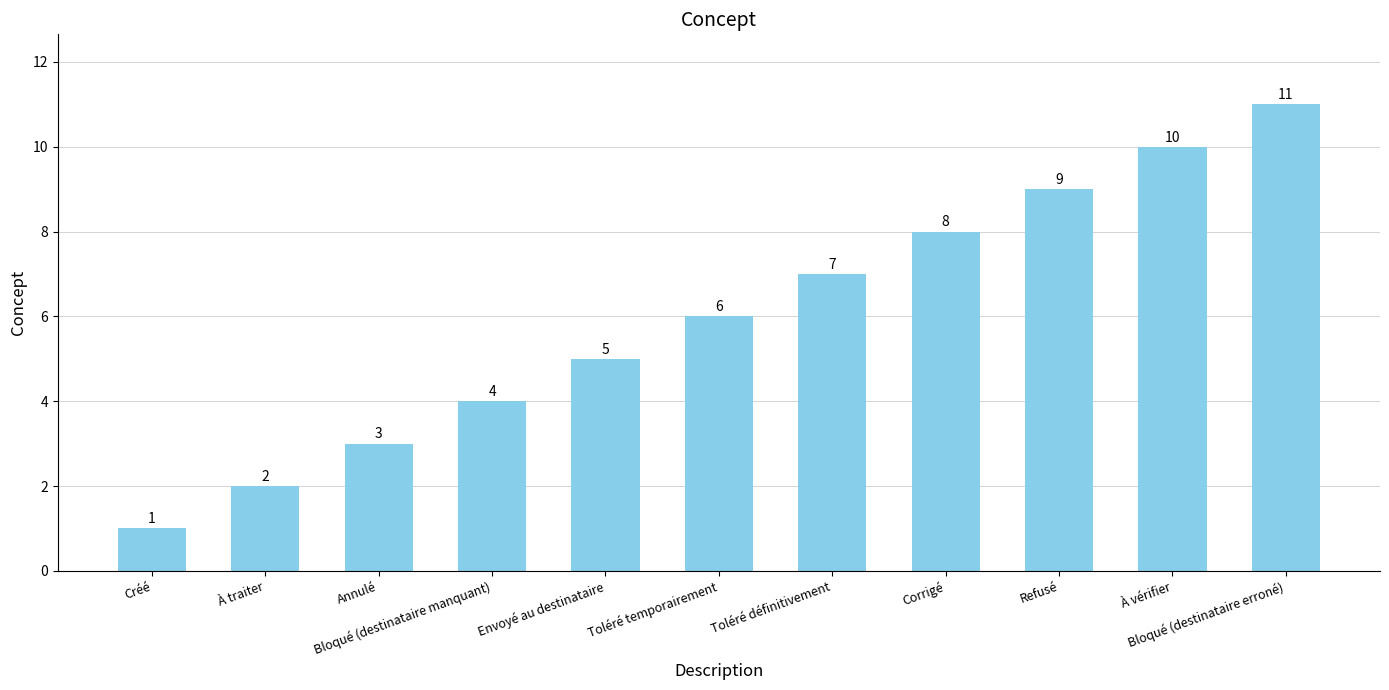

What is the maximum value shown in the chart?

11